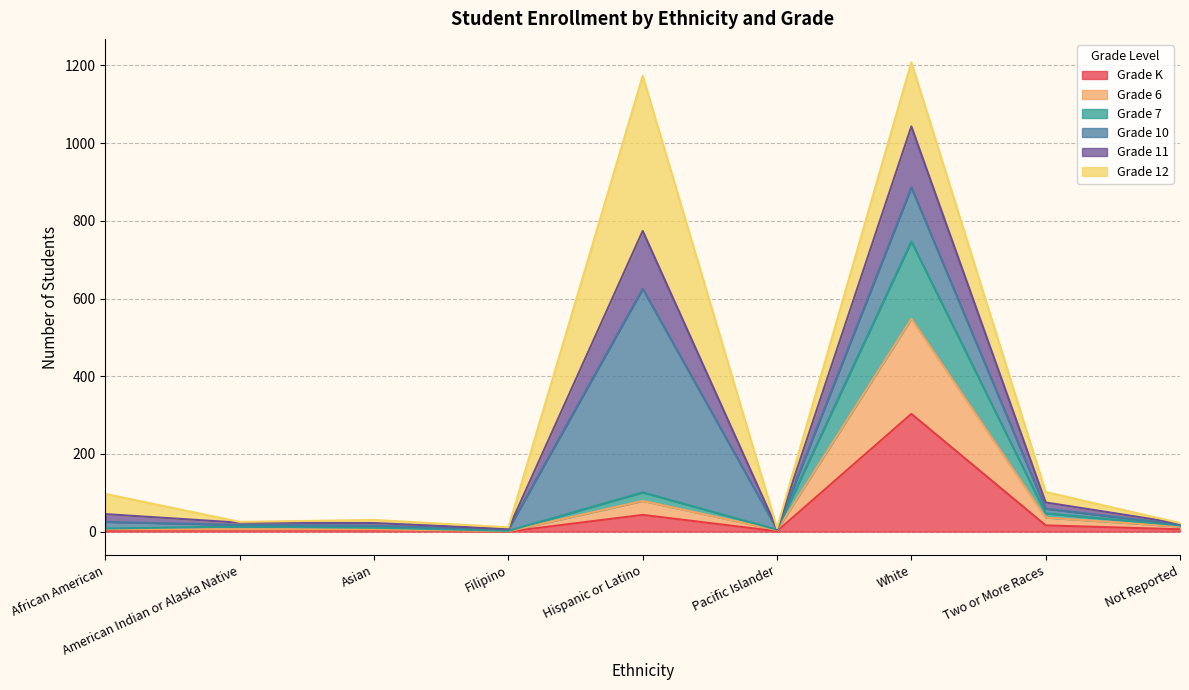

Does the chart display data point markers on the line(s)?

No